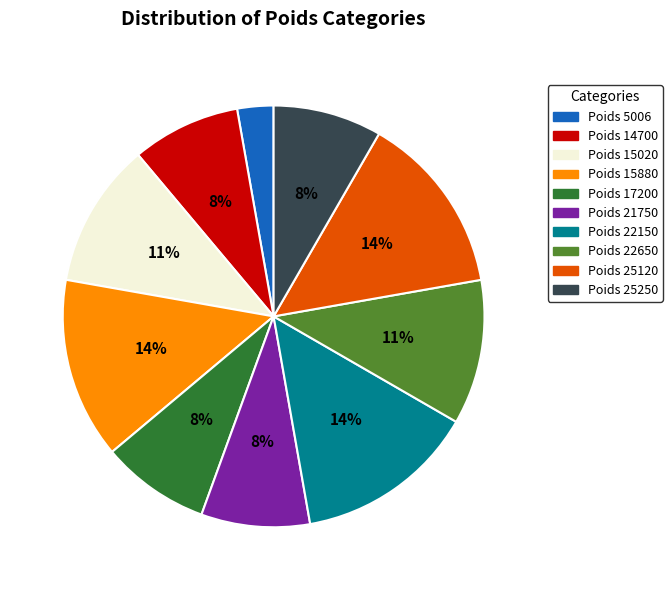

Does Poids 25120 account for over 50% of the chart?

No